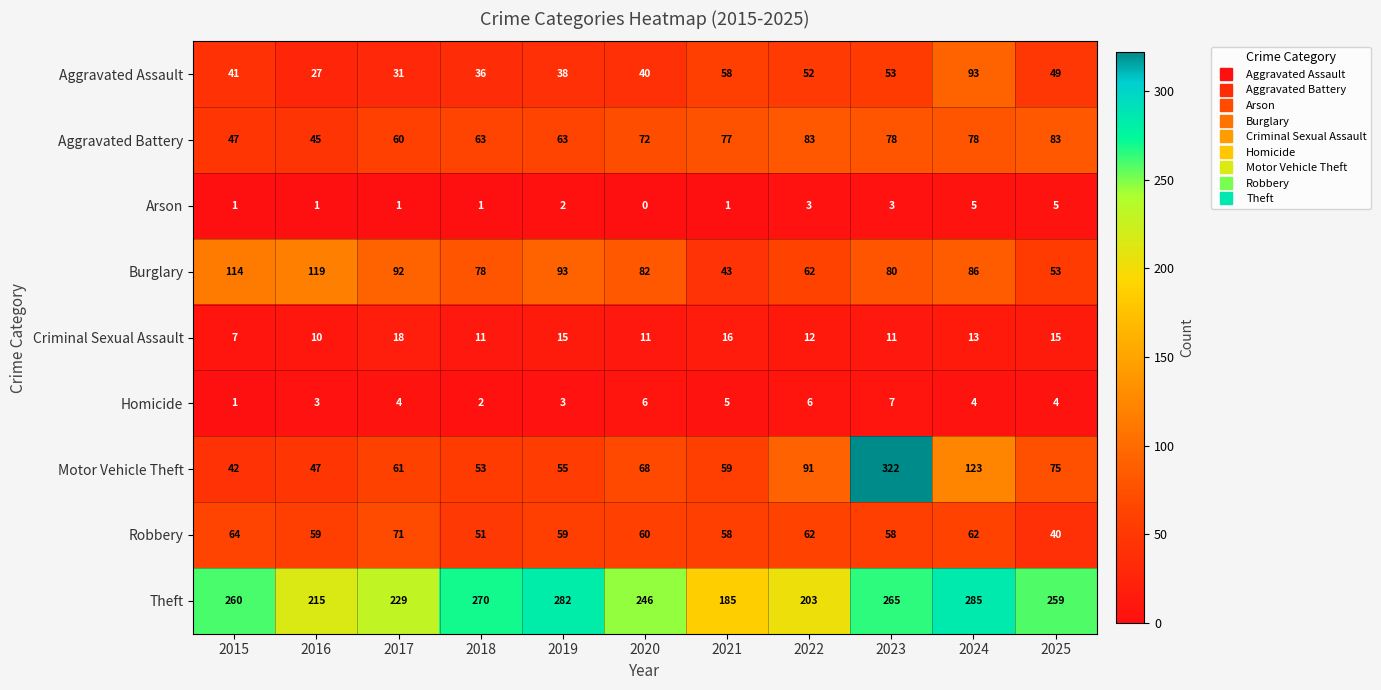

What is the total value across all series at 2019?

610